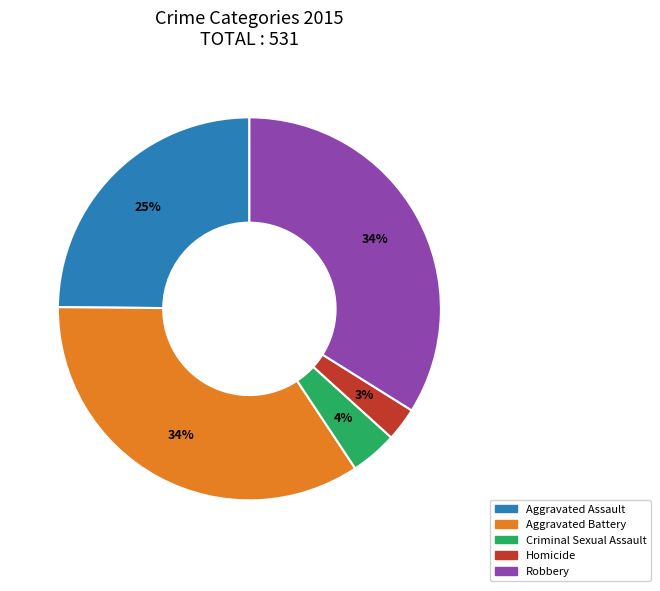

Do Aggravated Assault and Criminal Sexual Assault together represent more than half of the pie?

No